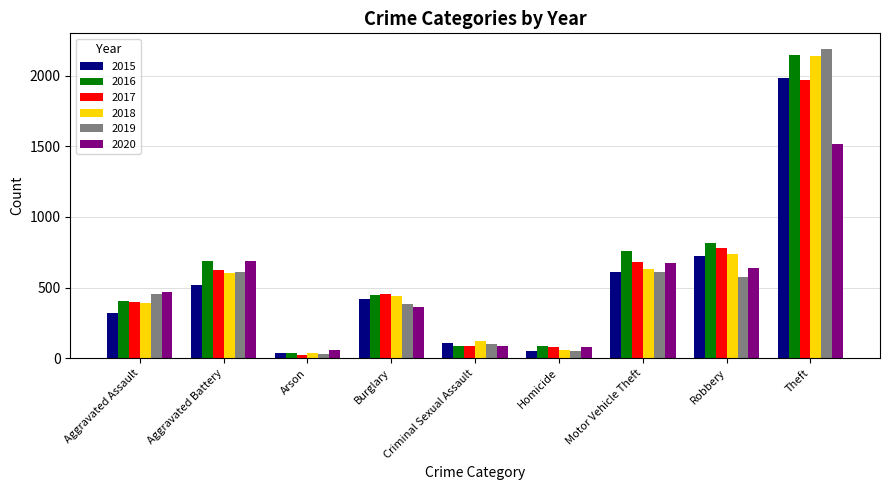

Which series has the widest spread of values?

2019